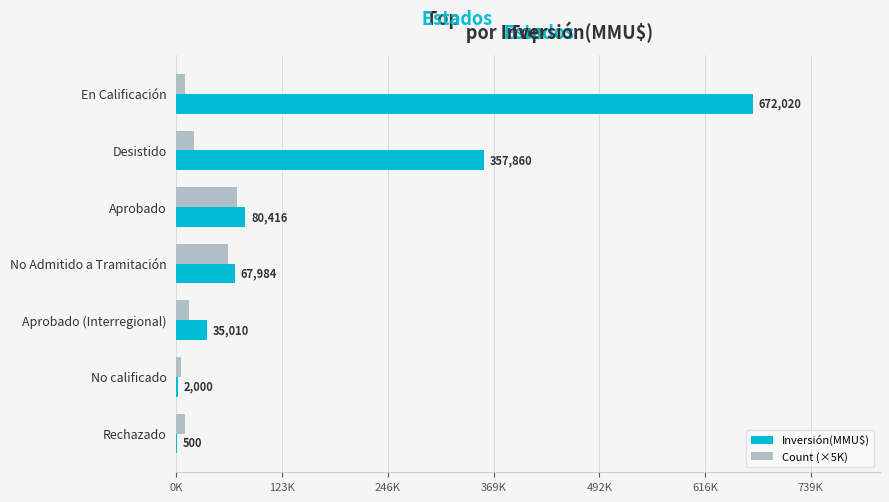

What are all the series names shown in the legend?

Inversión(MMU$), Count (×5K)